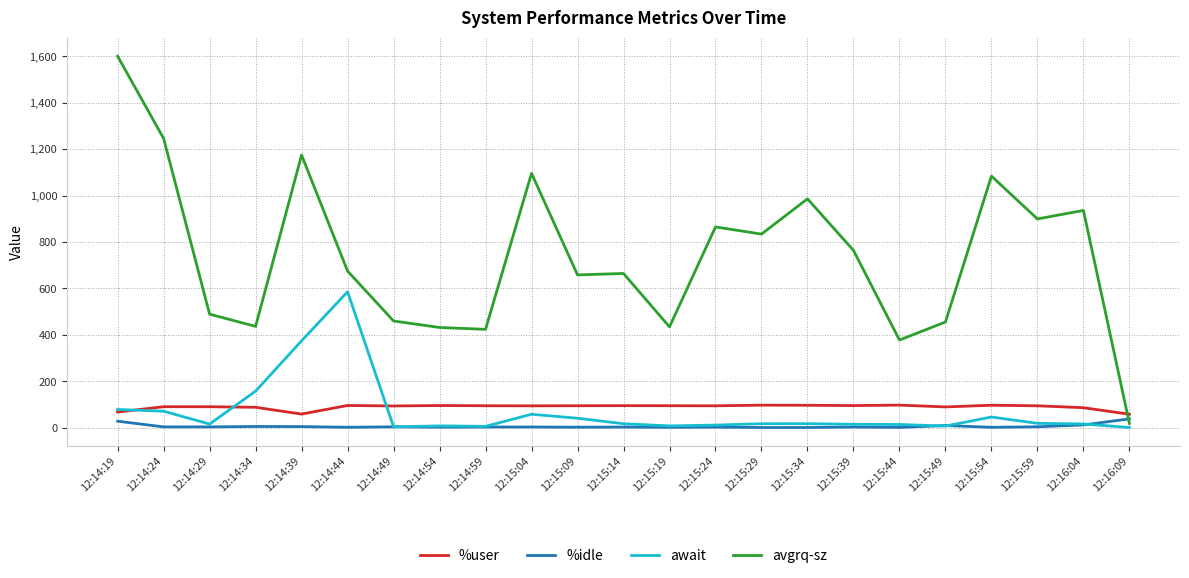

At which category is the sum across all series the highest?

12:14:19